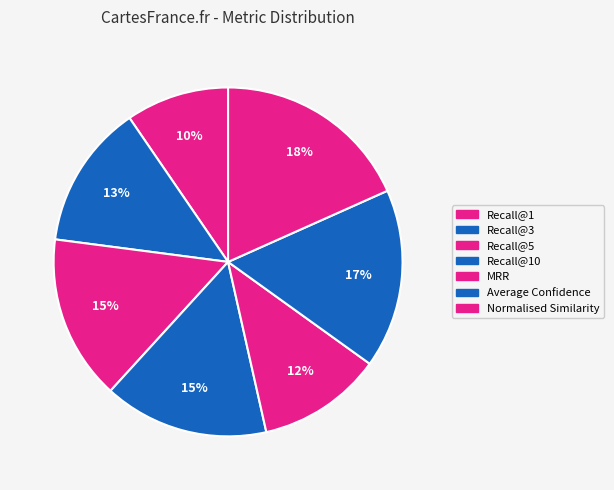

What is the total percentage of Recall@3 and Average Confidence?

30.0%